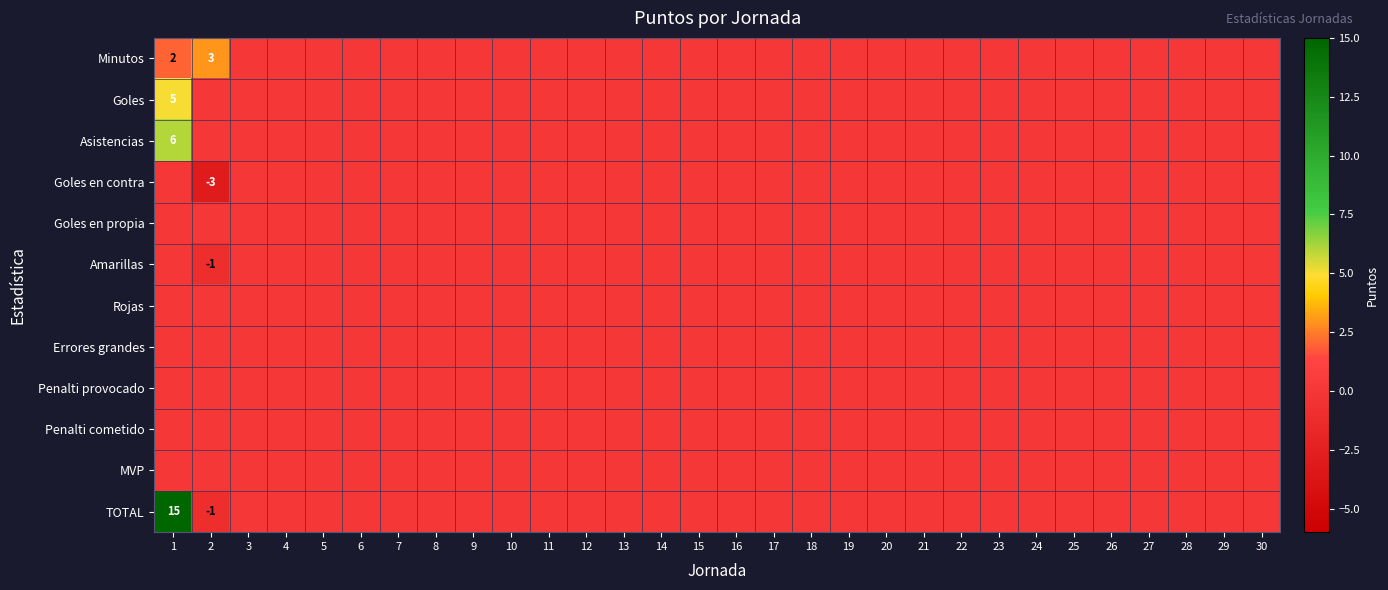

Count the number of data series in this chart.

12